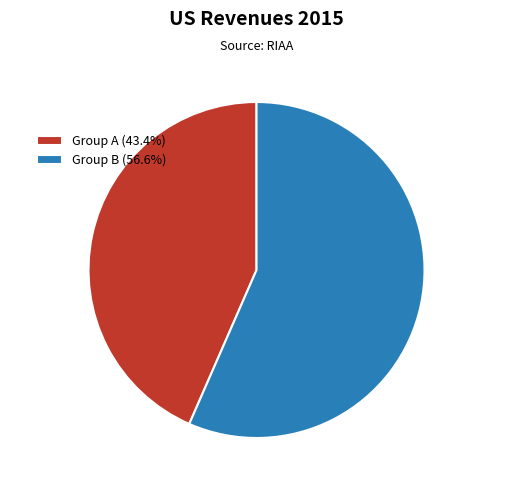

Is there any slice that represents more than half of the pie?

Yes